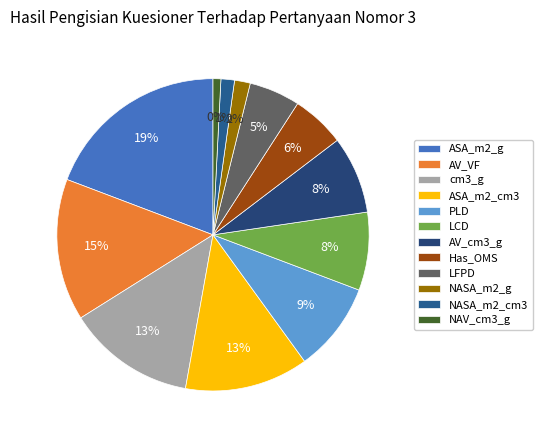

Which has a higher value, ASA_m2_cm3 or Has_OMS?

ASA_m2_cm3